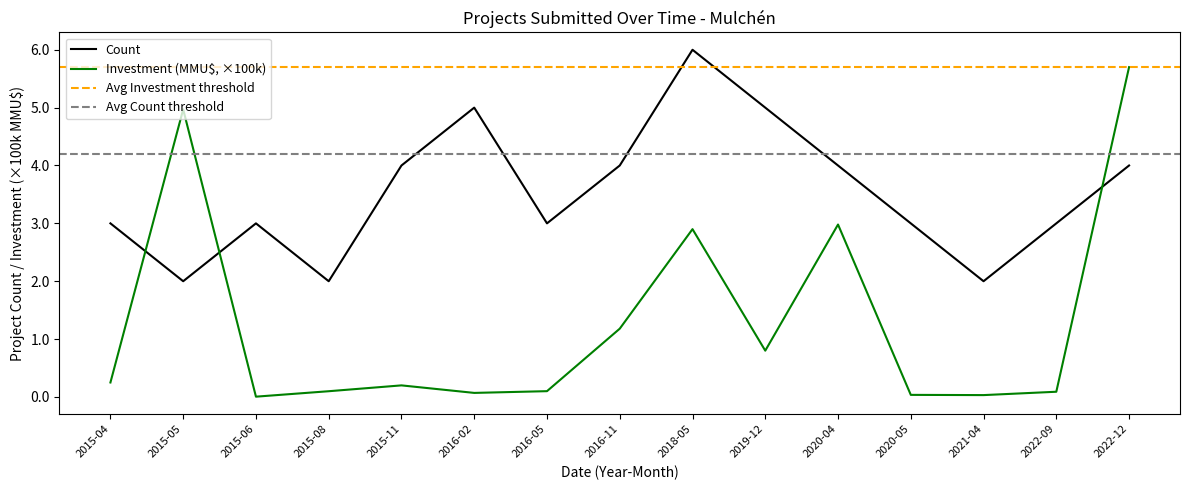

Which series ends up on top after the final intersection of Investment (MMU$) and Count?

Investment (MMU$)